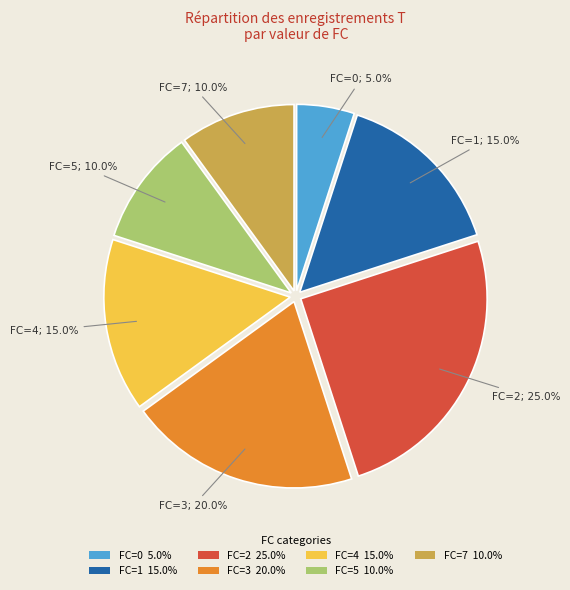

Which slice is the largest?

FC=2